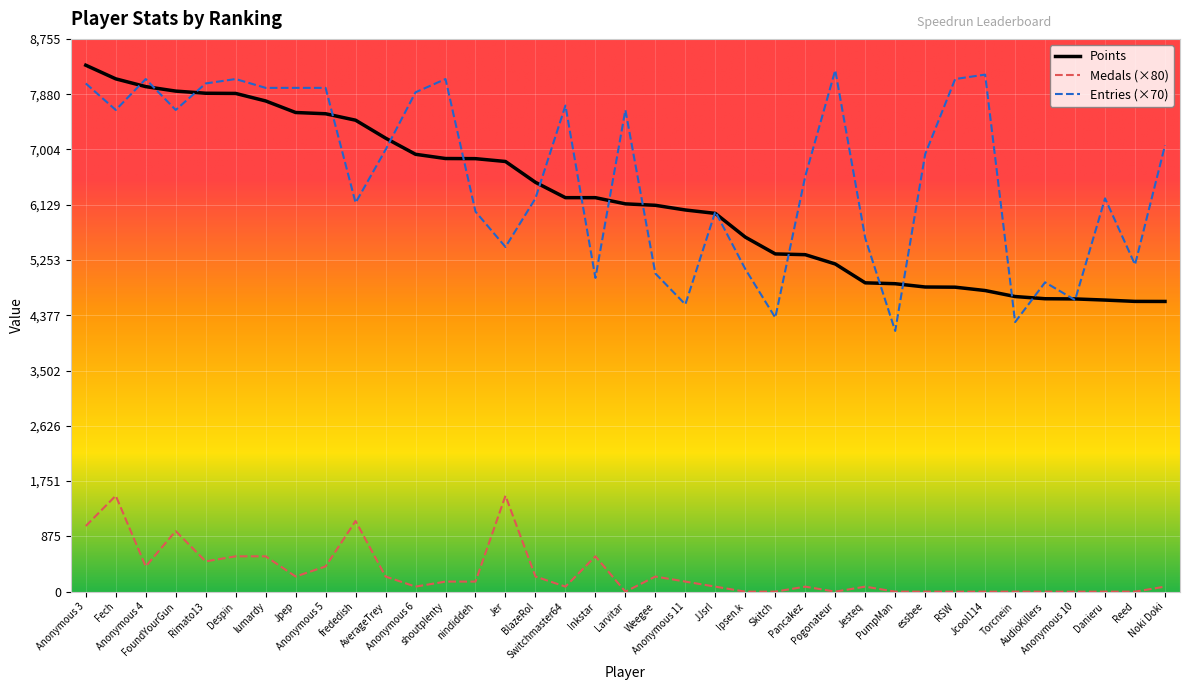

True or false: Medals (×80) and Entries (×70) cross at least once.

False